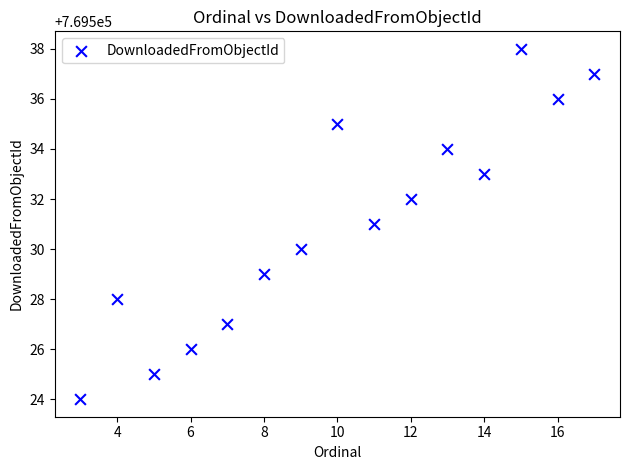

What is the range of Y values (max minus min)?

14